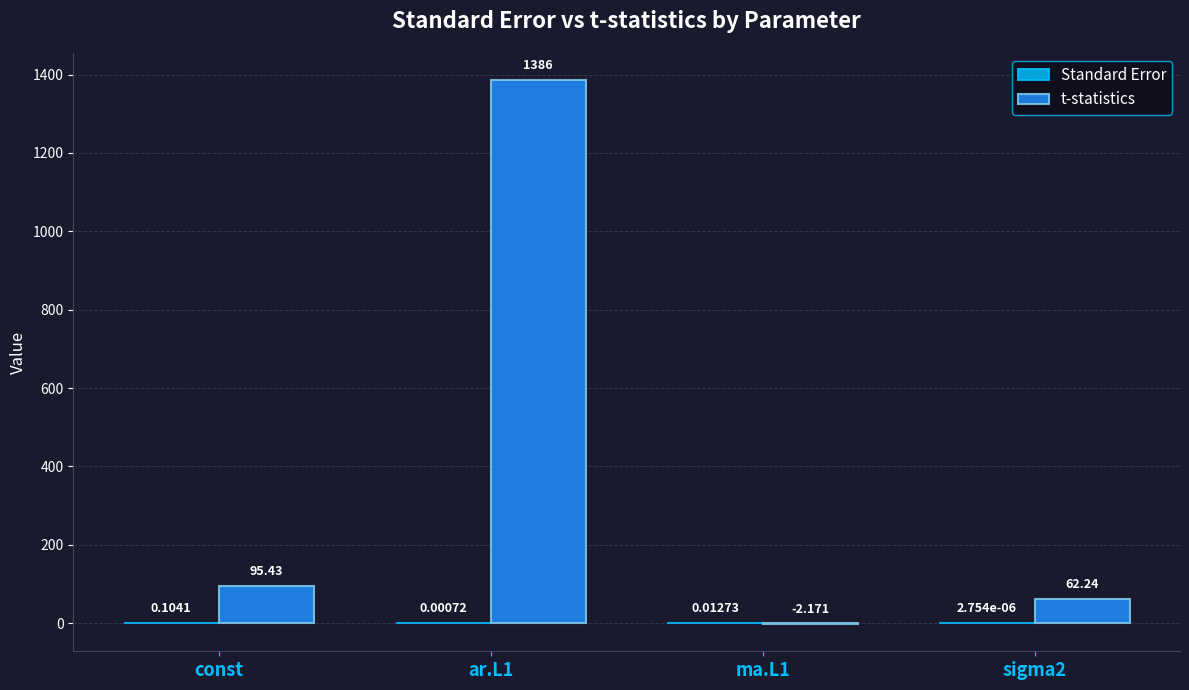

Which series changed the most between const and ma.L1?

t-statistics